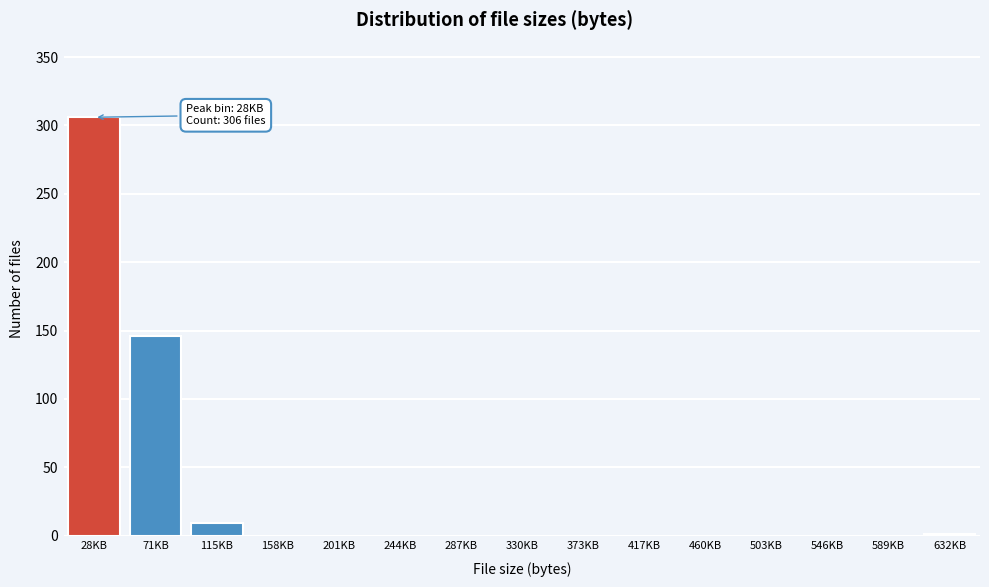

What is the sum of all values?

462